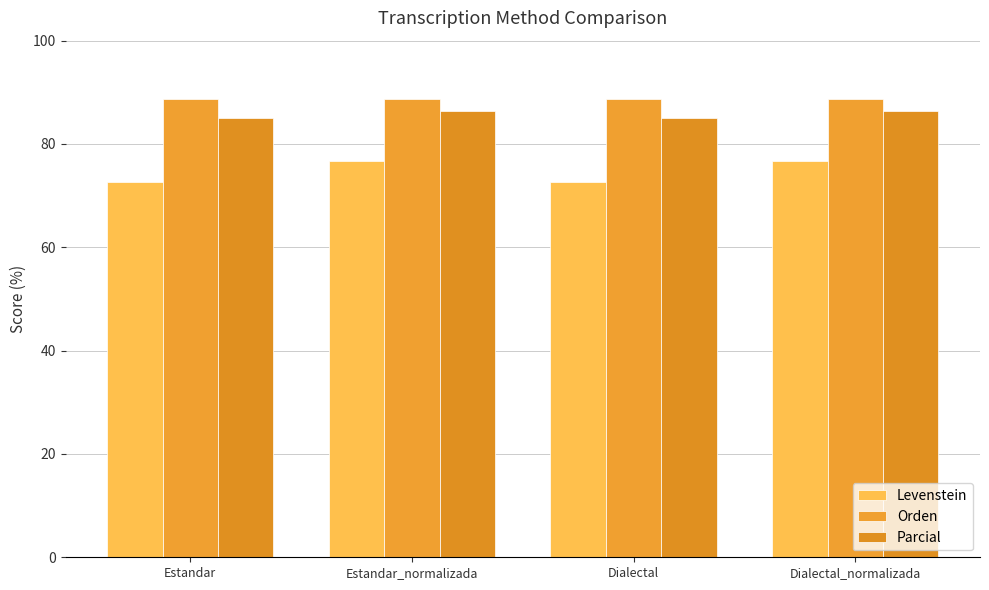

What is the sum of all Levenstein values?

298.7